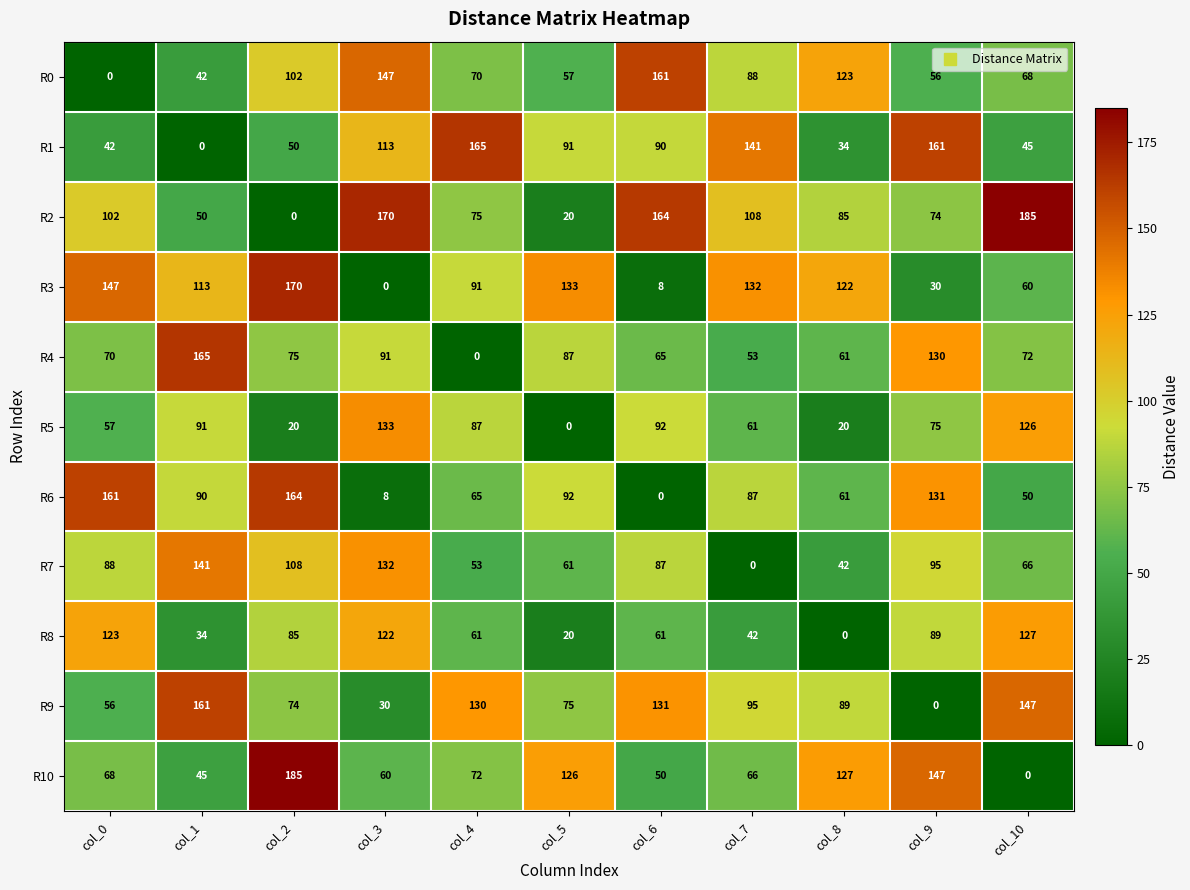

What is the difference between the highest and lowest values at col_7?

141